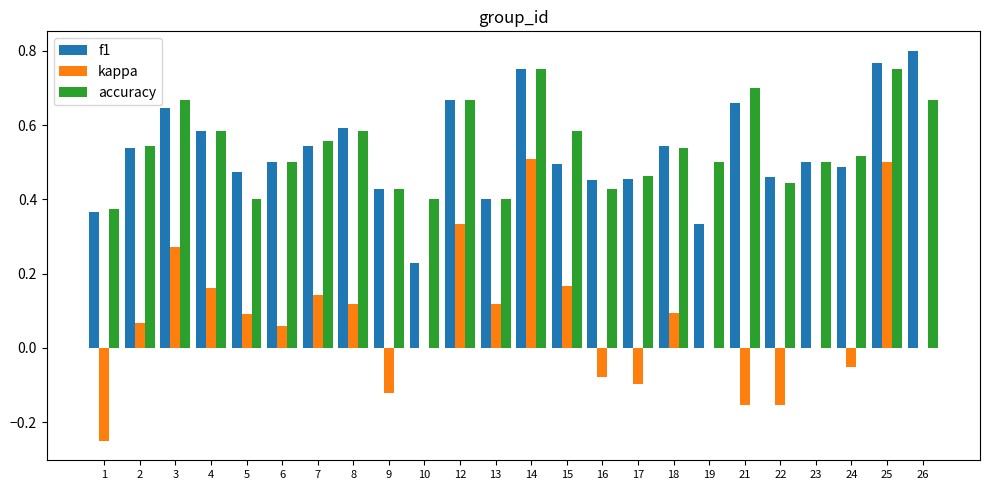

The value of accuracy at 14 is 0.2. True or false?

False